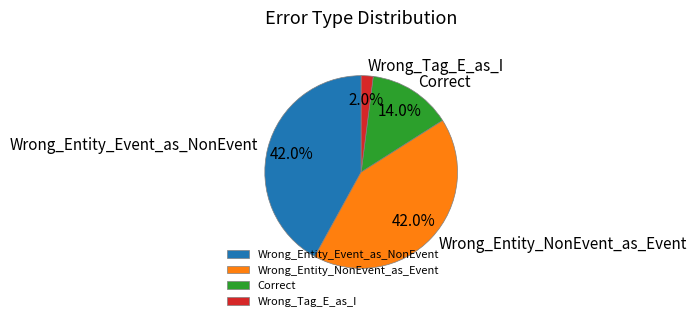

Which has a higher value, Wrong_Entity_NonEvent_as_Event or Wrong_Tag_E_as_I?

Wrong_Entity_NonEvent_as_Event